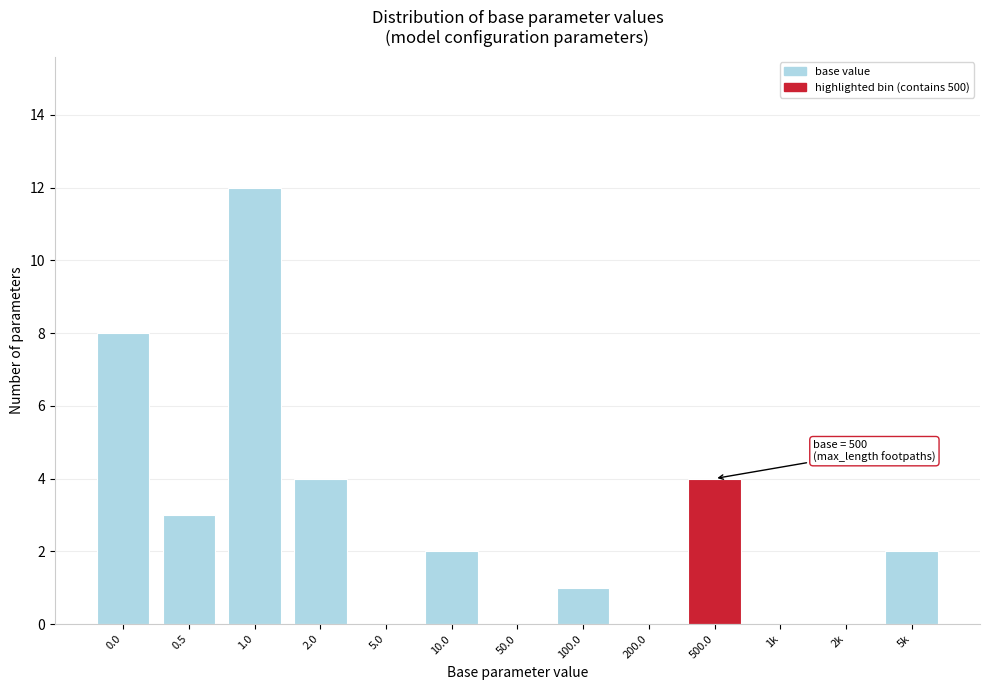

Reading left to right, extract all data points from this chart.

0.0=8	0.5=3	1.0=12	2.0=4	5.0=0	10.0=2	50.0=0	100.0=1	200.0=0	500.0=4	1k=0	2k=0	5k=2